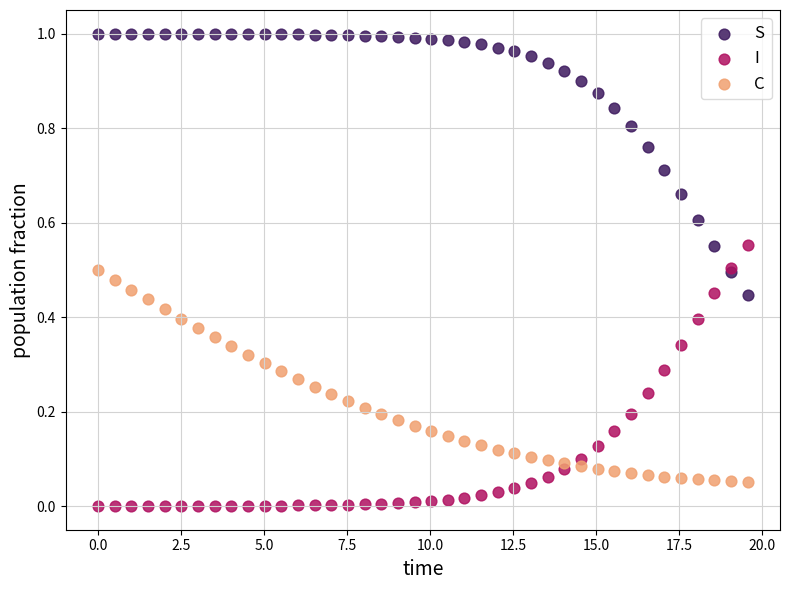

What is the X range (max minus min) for the scatter plot?

19.6